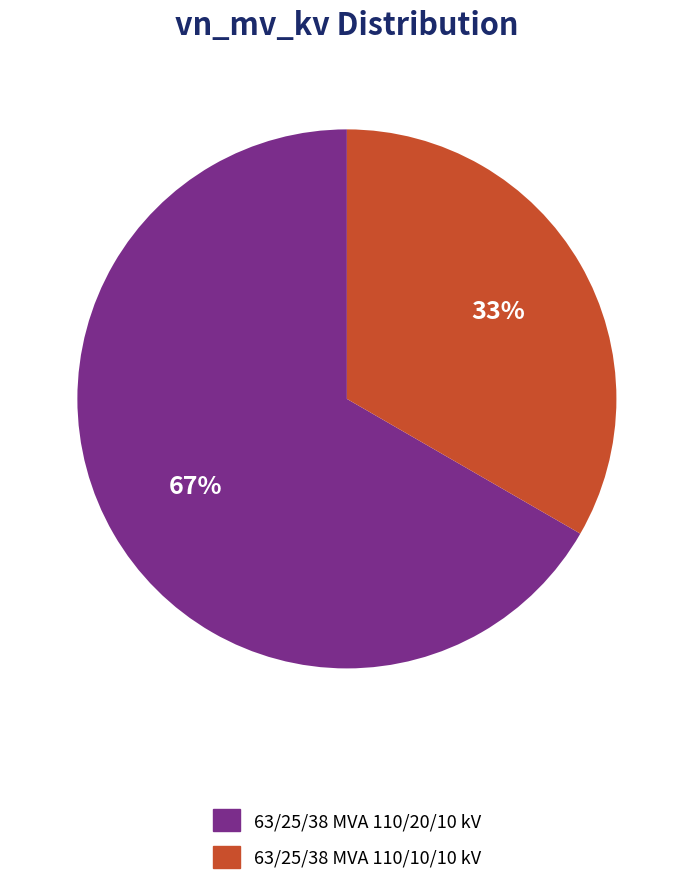

Which has a higher value, 63/25/38 MVA 110/10/10 kV or 63/25/38 MVA 110/20/10 kV?

63/25/38 MVA 110/20/10 kV